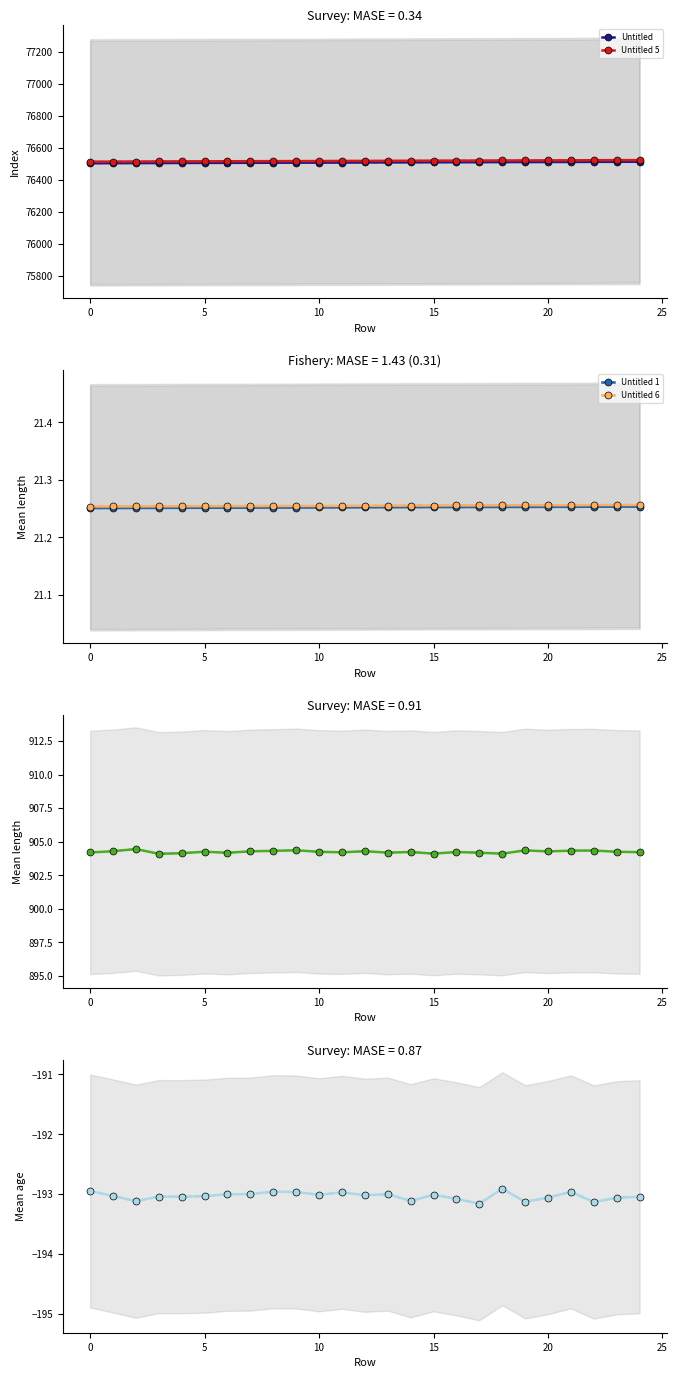

What is the spread (max minus min) of values at 20?

76708.4